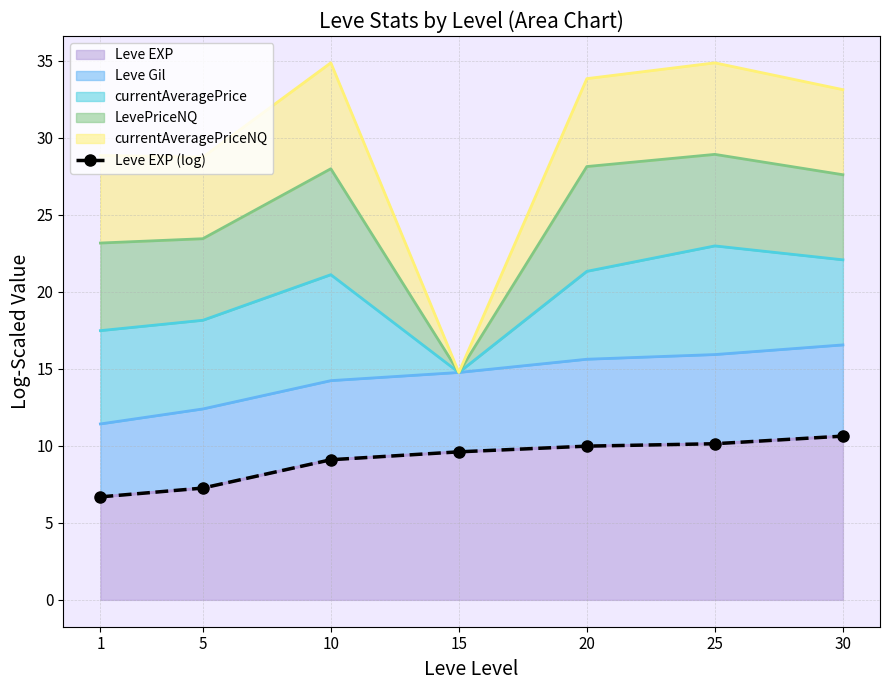

What is the difference between the second highest and minimum values?

3.5